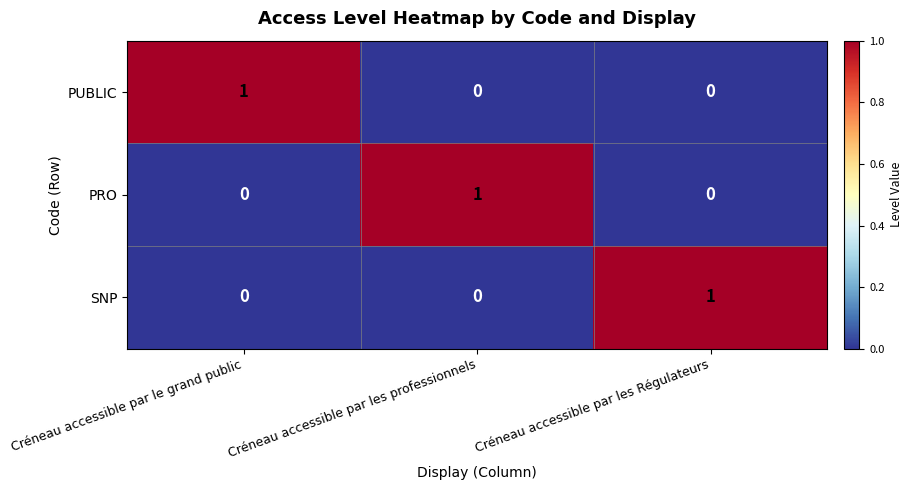

How many PRO values are between 0 and 1?

3